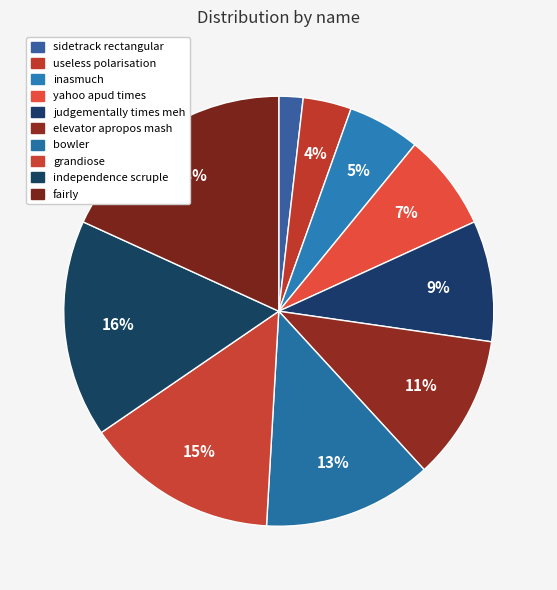

Between yahoo apud times and fairly, which is larger?

fairly